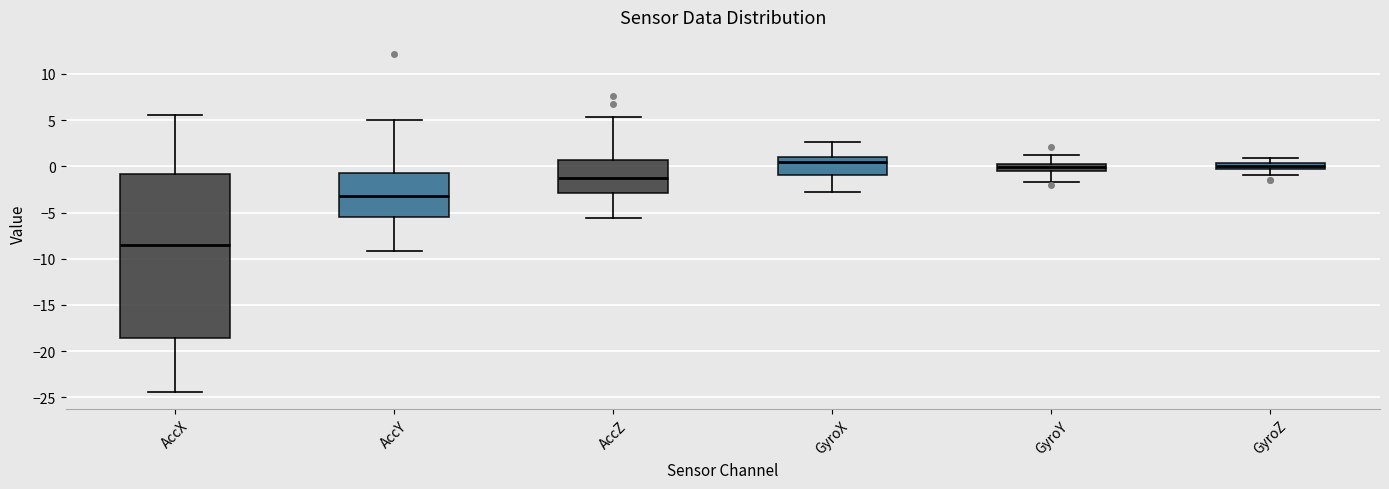

Which box is the tallest, from its lower edge to its upper edge?

AccX